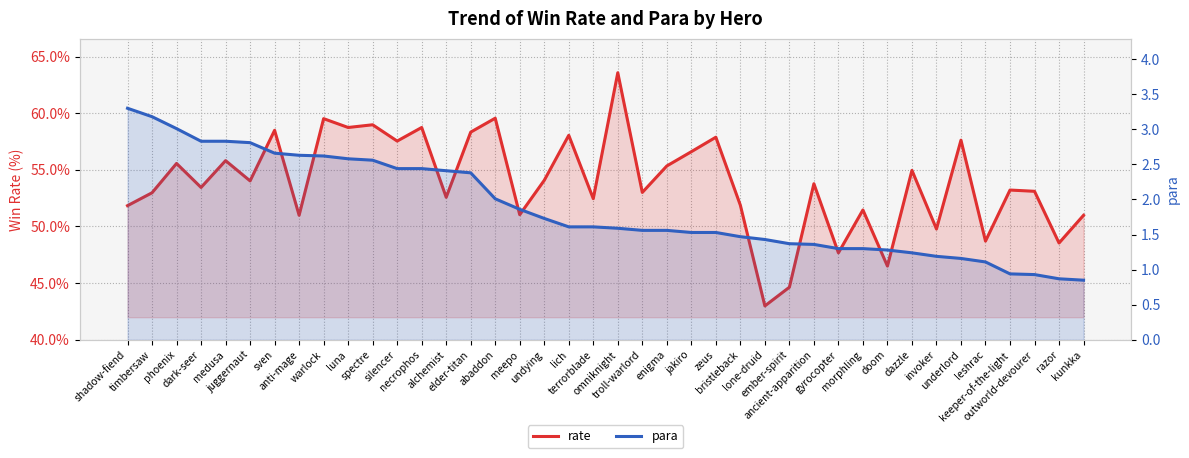

What is the smallest value displayed?

0.8